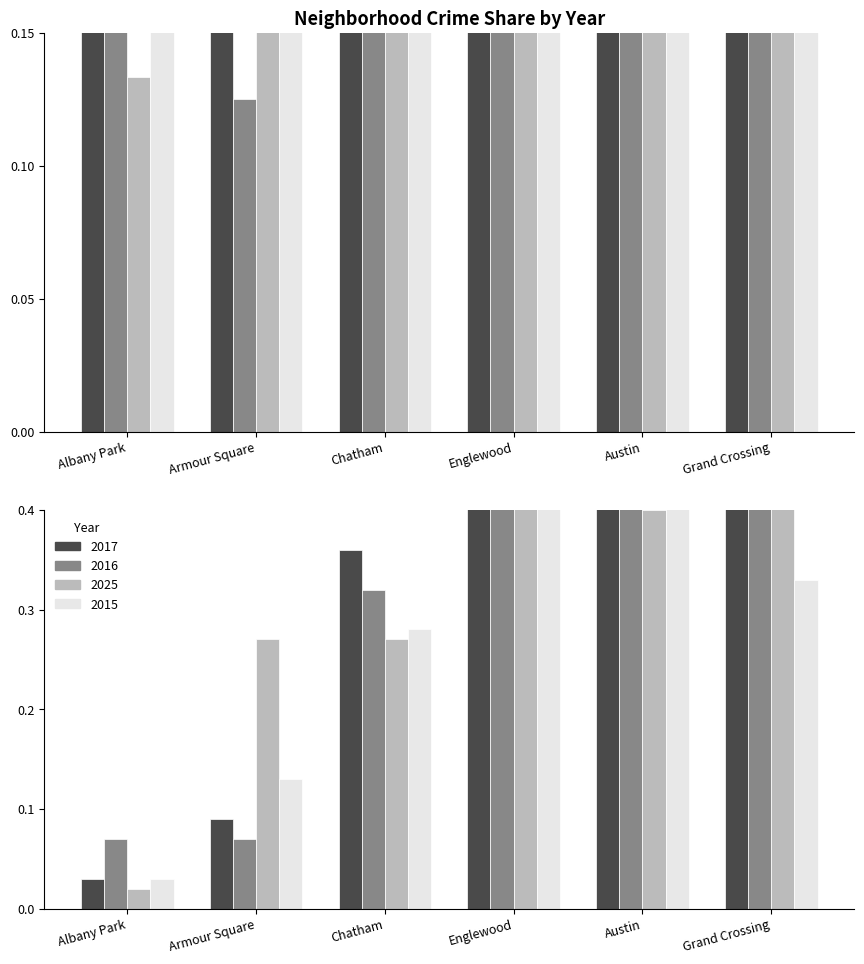

List the series in order of their peak value, highest first.

2016, 2025, 2017, 2015